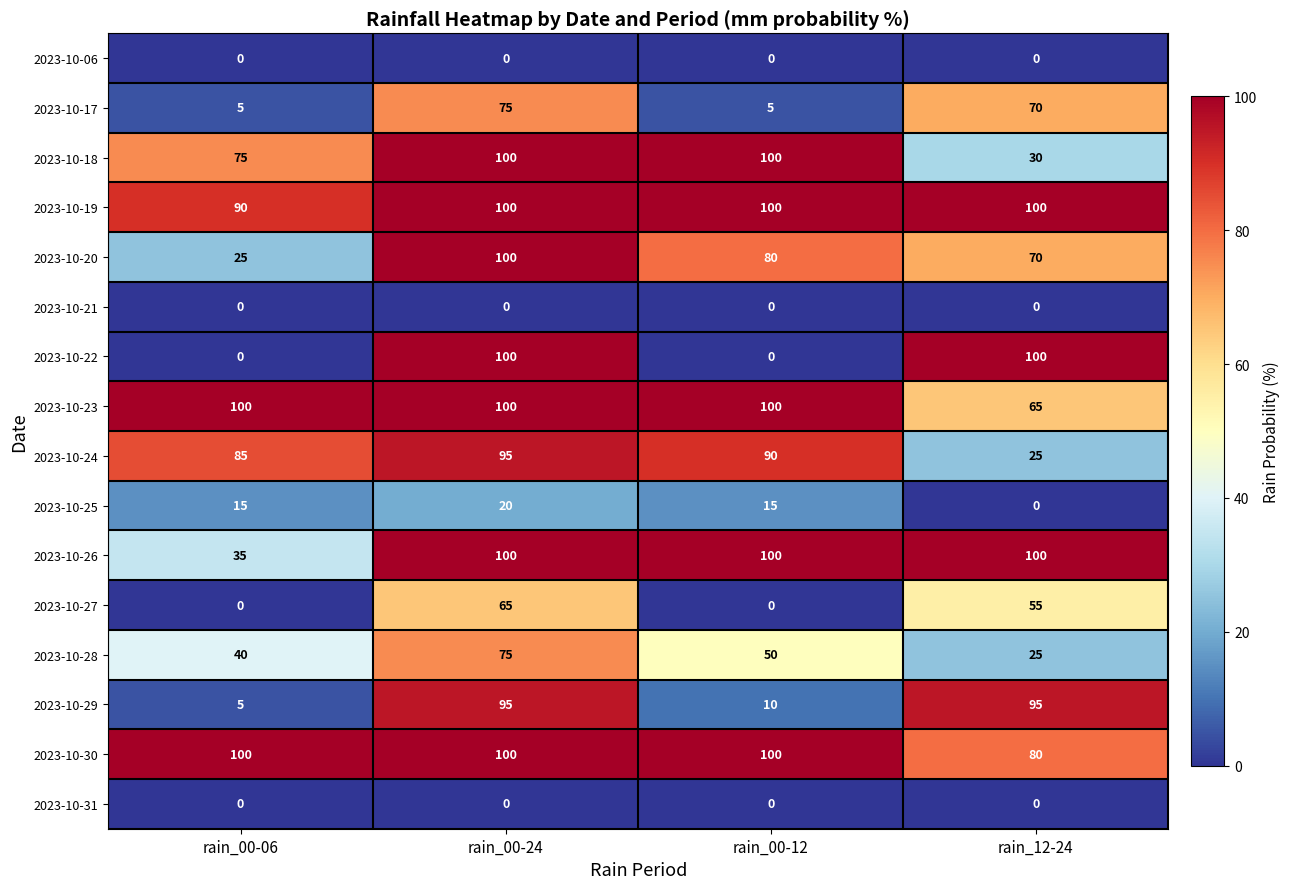

Which series has the largest range (max minus min)?

2023-10-22